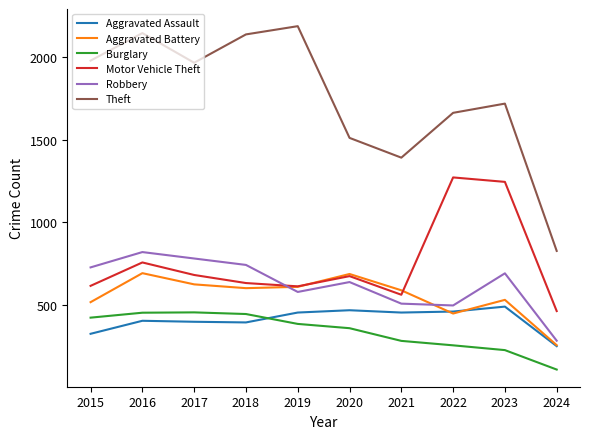

At which category is the sum across all series the highest?

2016